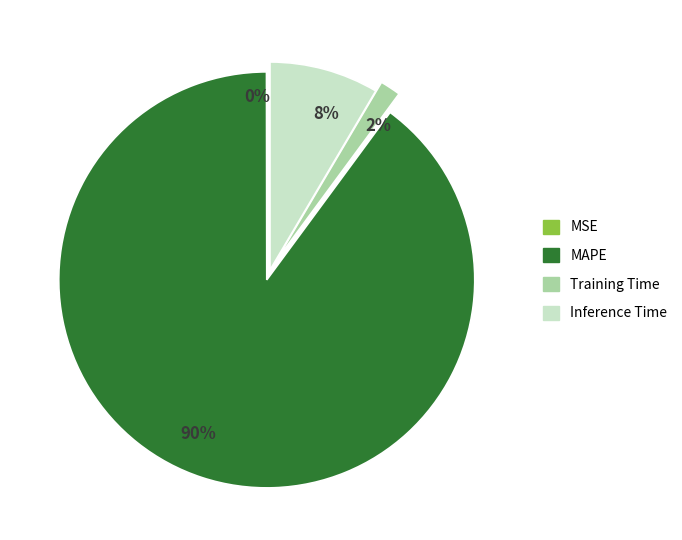

To the nearest percent, what is the combined percentage of Inference Time and Training Time?

10%